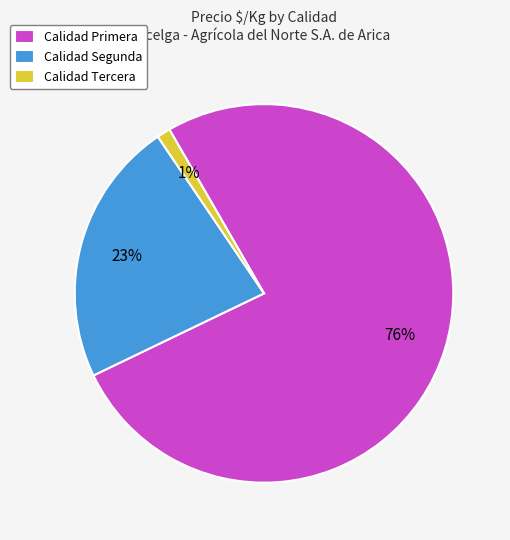

Which category has the biggest portion of the pie?

Calidad Primera